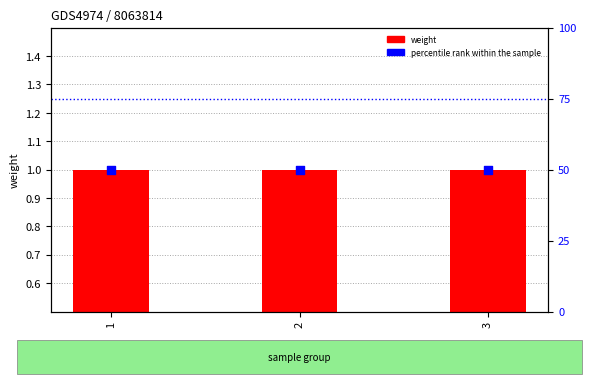

What are all the series names shown in the legend?

weight, percentile rank within the sample